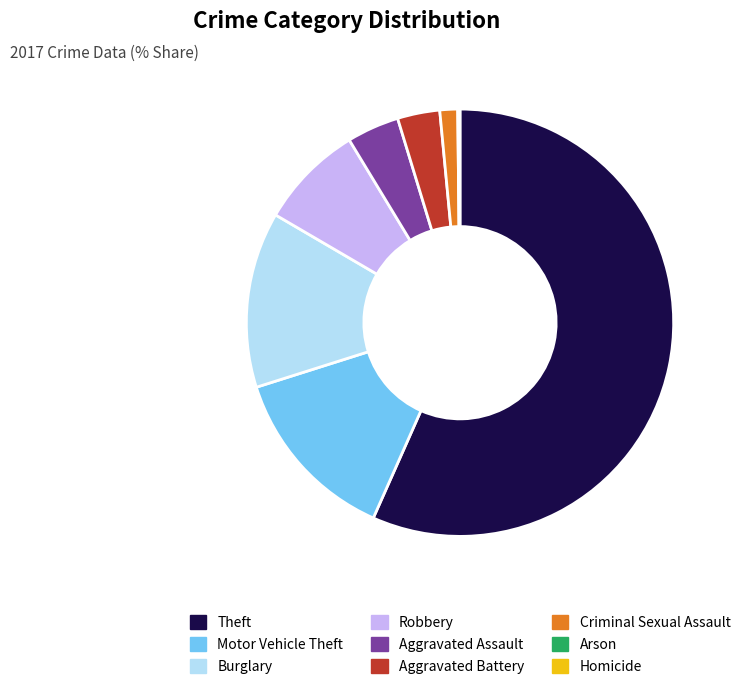

What is the largest slice in the pie chart?

Theft